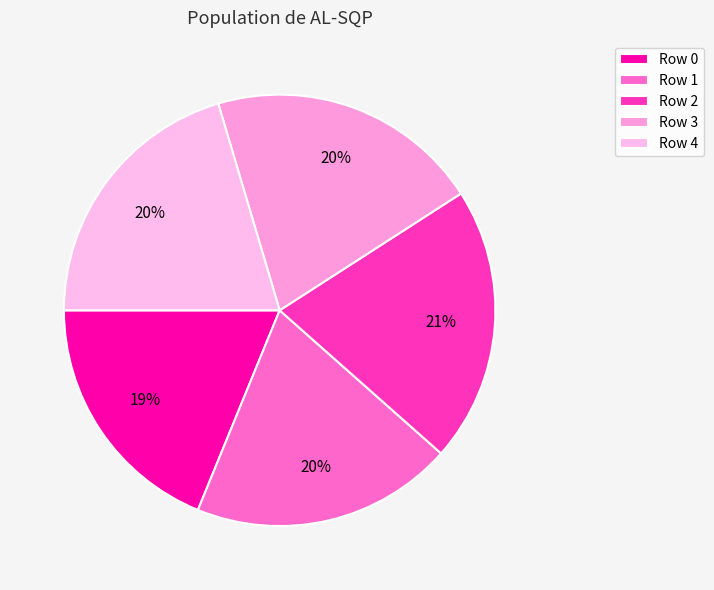

How many slices are in this pie chart?

5